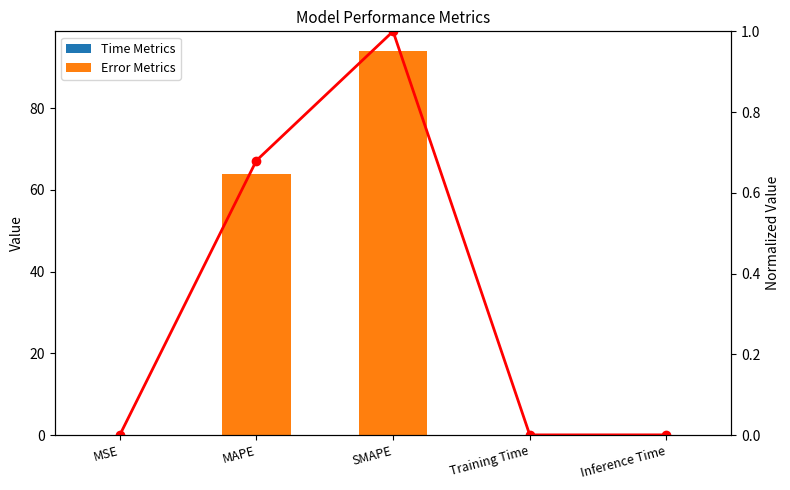

At how many categories does at least one series exceed 65?

1